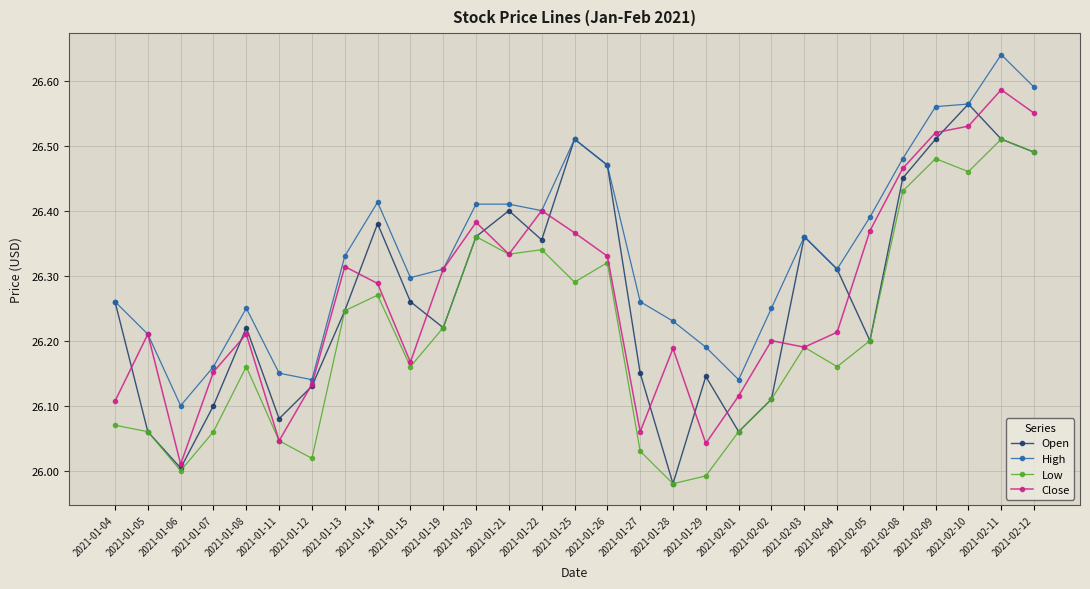

Between 2021-01-11 and 2021-01-21, which series saw the biggest shift?

Open